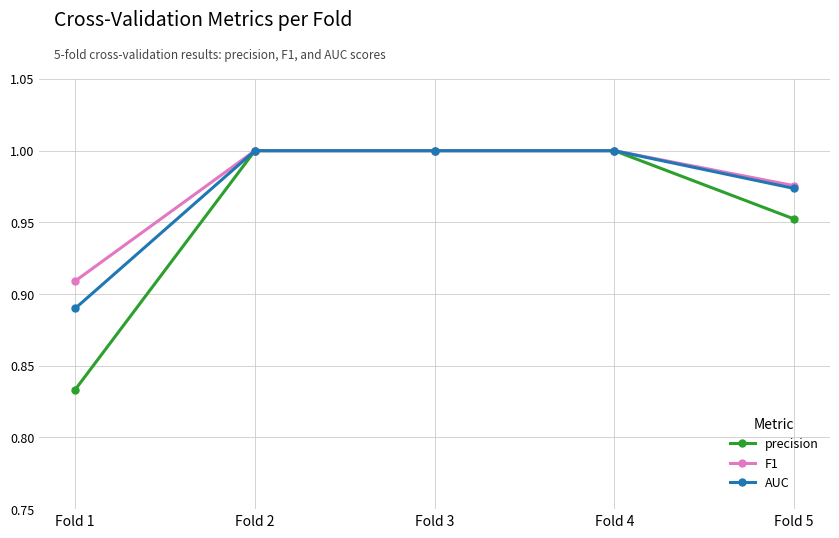

What are all the series names shown in the legend?

precision, F1, AUC